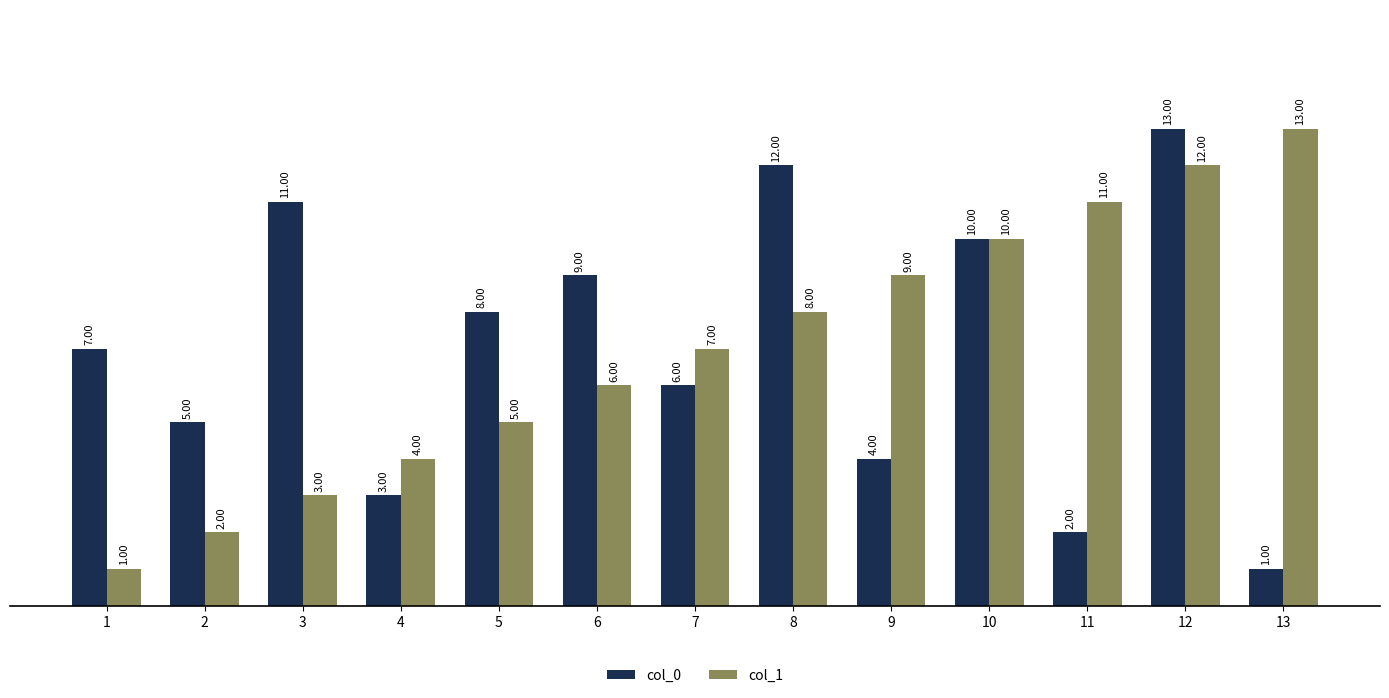

What is the average value of the col_1 series?

7